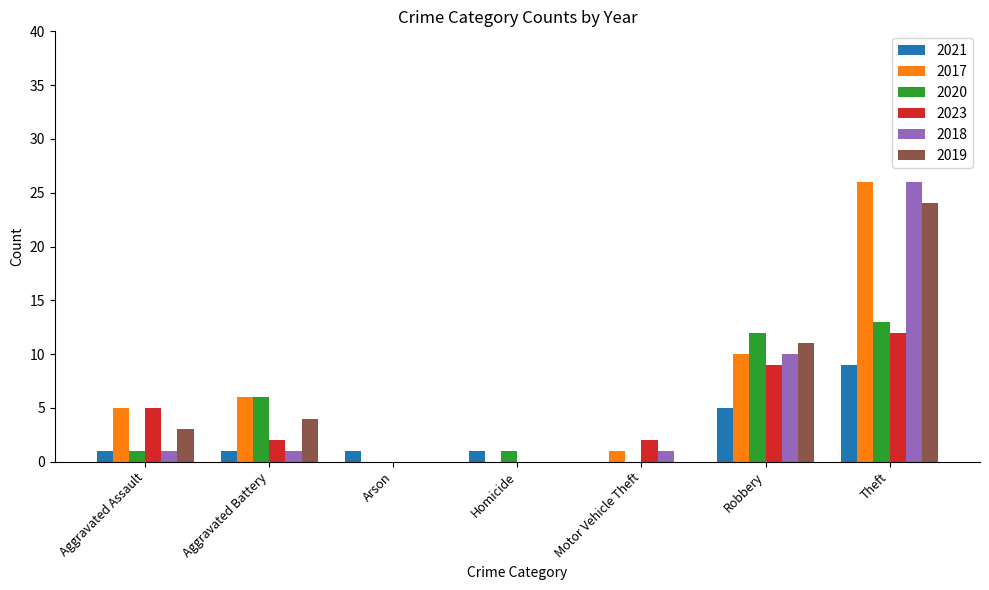

What is the maximum value shown in the chart?

26